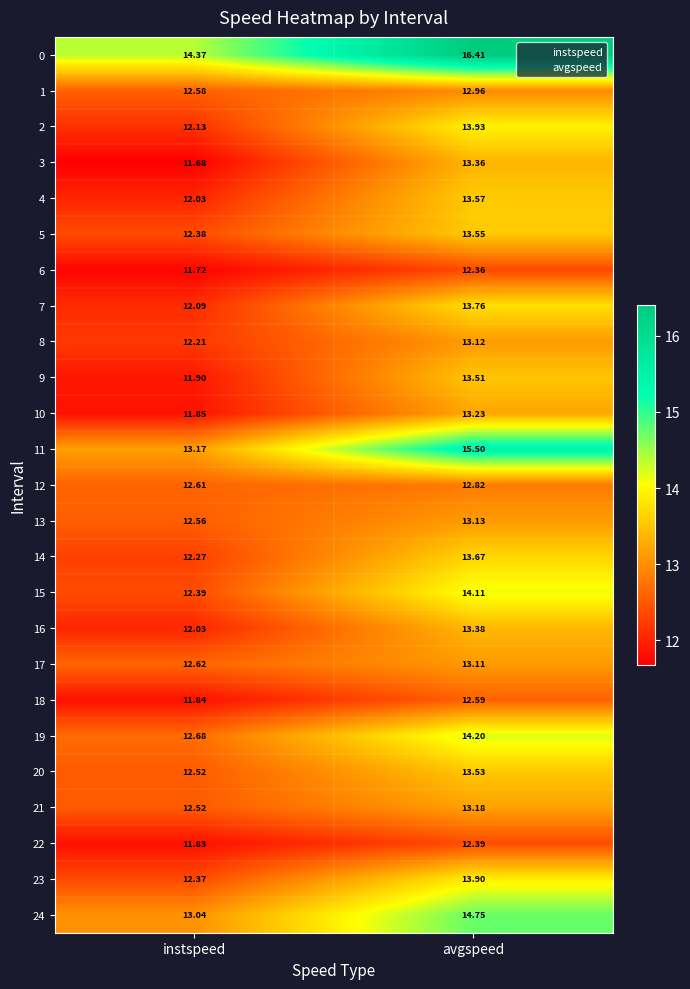

What is the total value across all series at avgspeed?

340.0